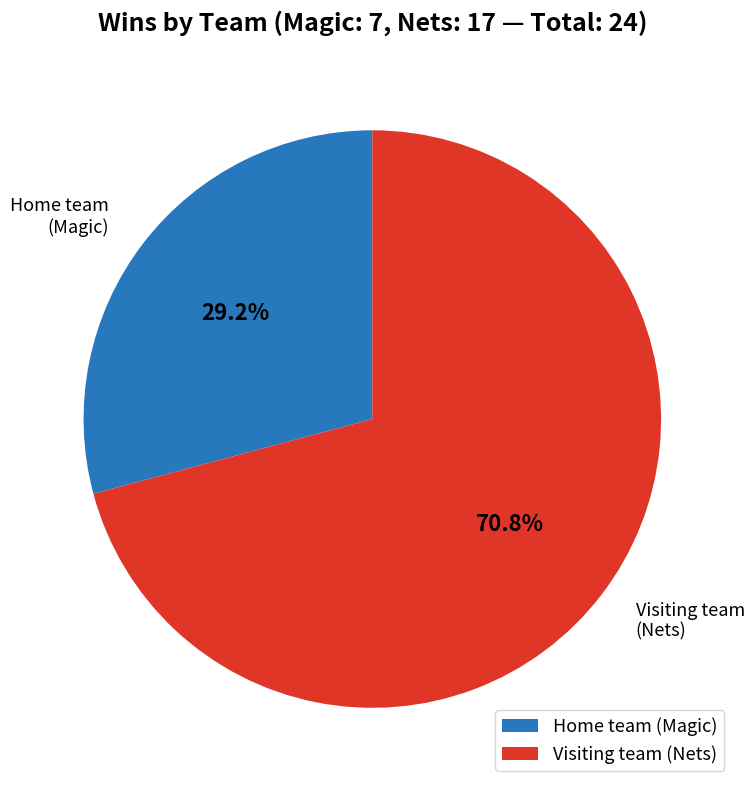

What is the largest slice in the pie chart?

Visiting team (Nets)